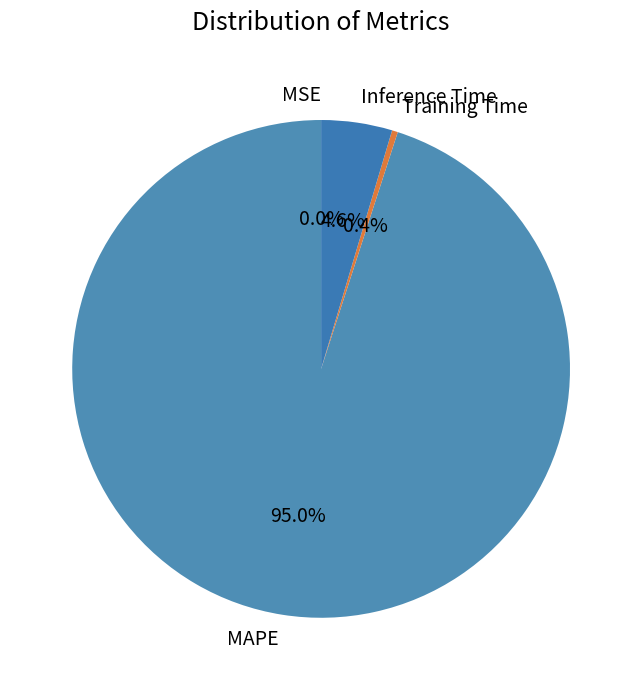

What percentage is NOT represented by Training Time?

99.6%